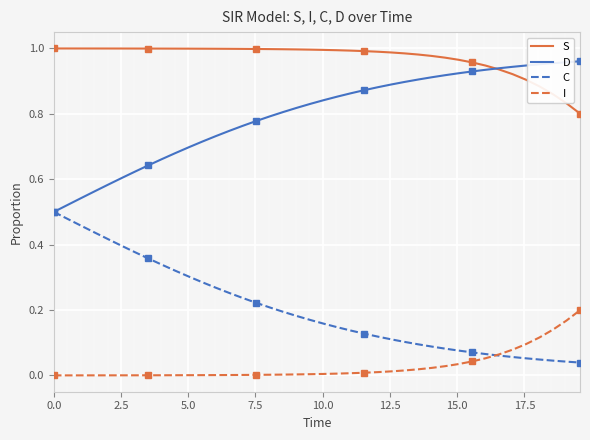

What are all the series names shown in the legend?

S, D, C, I